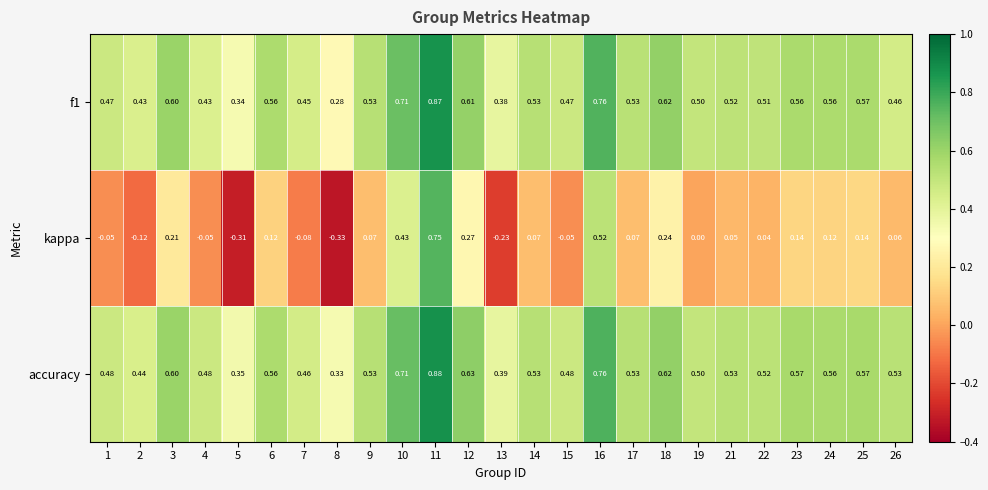

Which series has the largest total across all categories?

accuracy